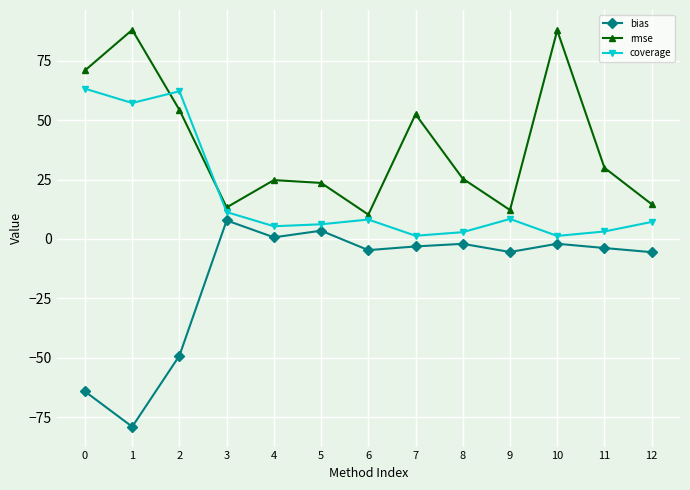

Where is coverage nearest to the value 32?

3